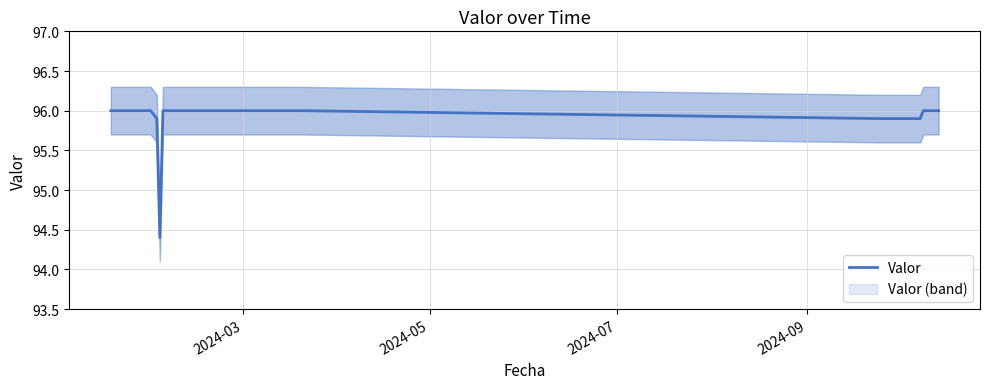

What is the difference between the maximum and second lowest values?

0.1